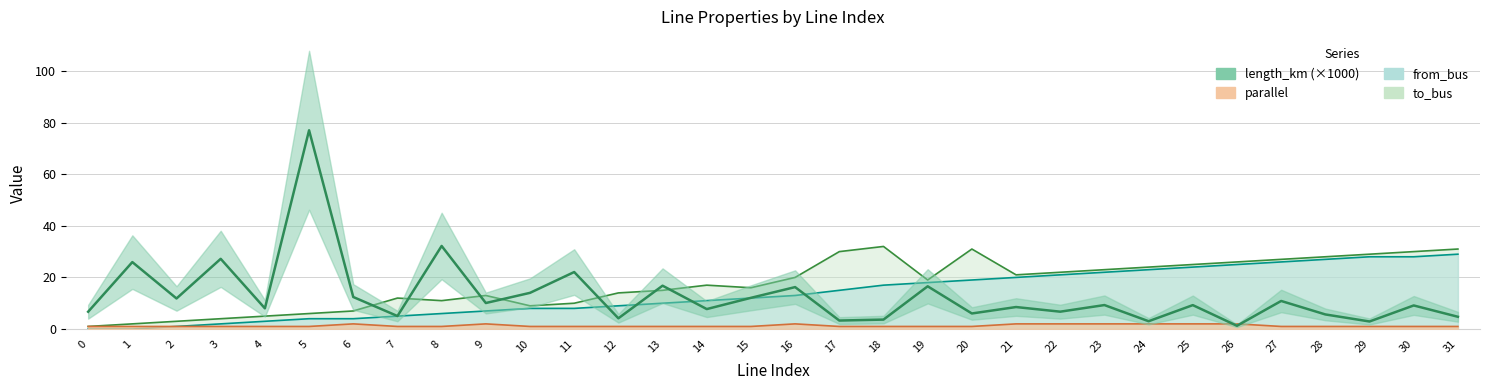

What is the maximum value shown in the chart?

77.0